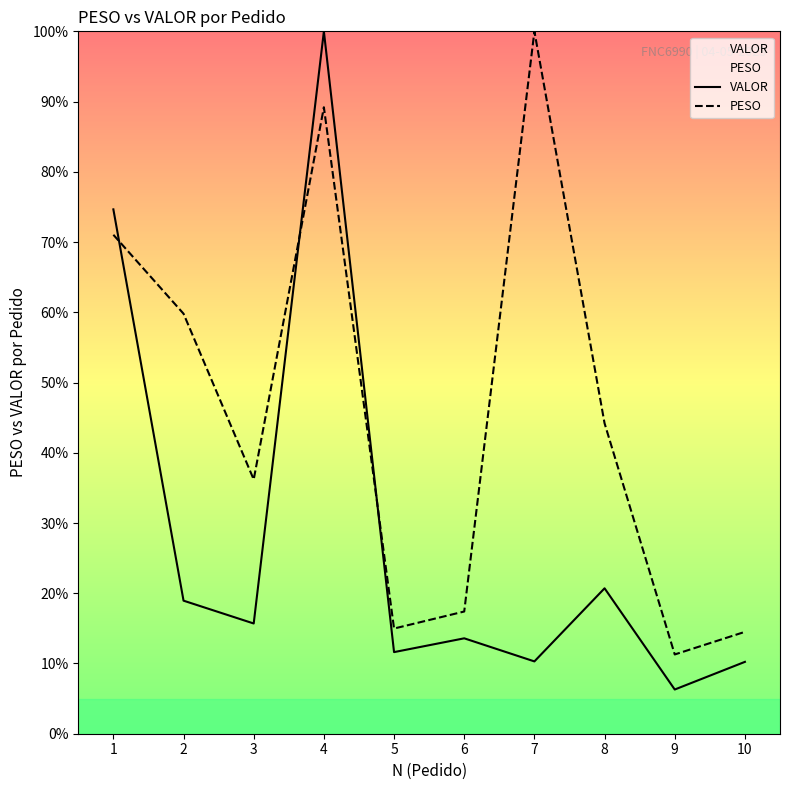

List the labels in order of PESO value, smallest first.

9, 10, 5, 6, 3, 8, 2, 1, 4, 7